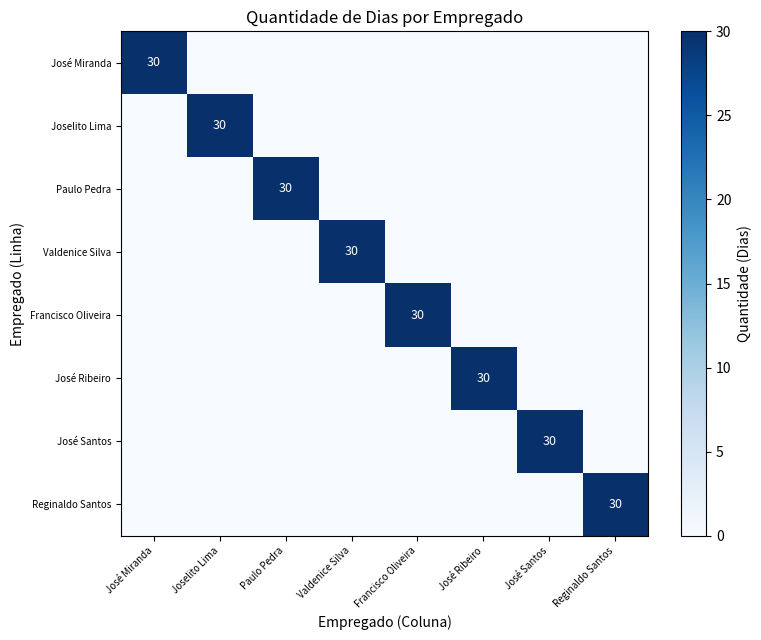

The value of Joselito Lima at Joselito Lima is 30. True or false?

True